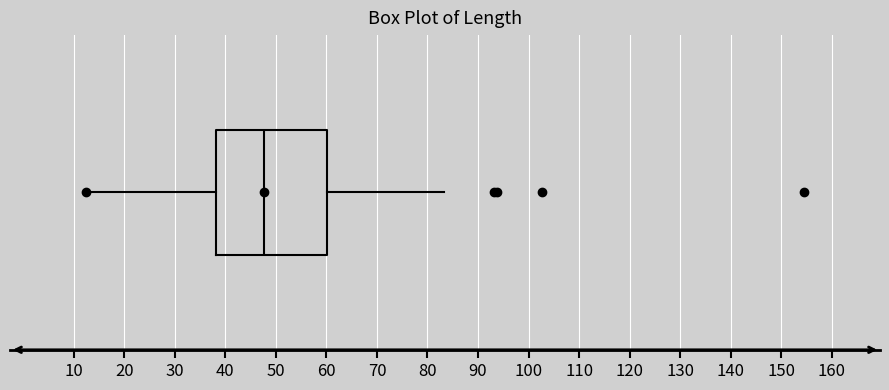

Transcribe this box plot: give where the median line is, the range the box spans, and where the two whiskers end, as read against the x-axis. The values are not printed on the chart, so give them approximately, as read against the axis.

median 48, box 38 to 60, whiskers 12 to 83